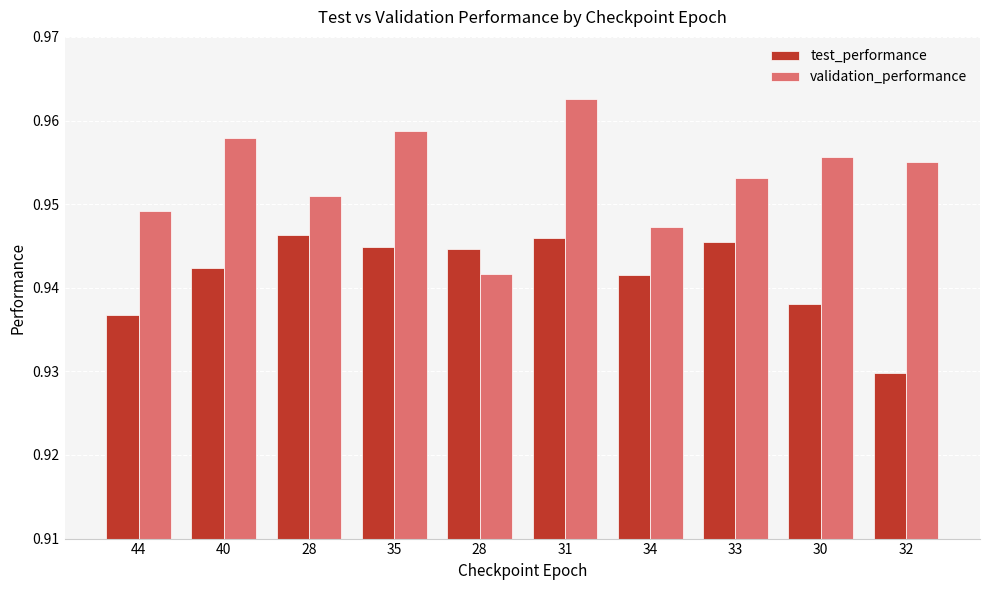

How many bars are there in total?

20